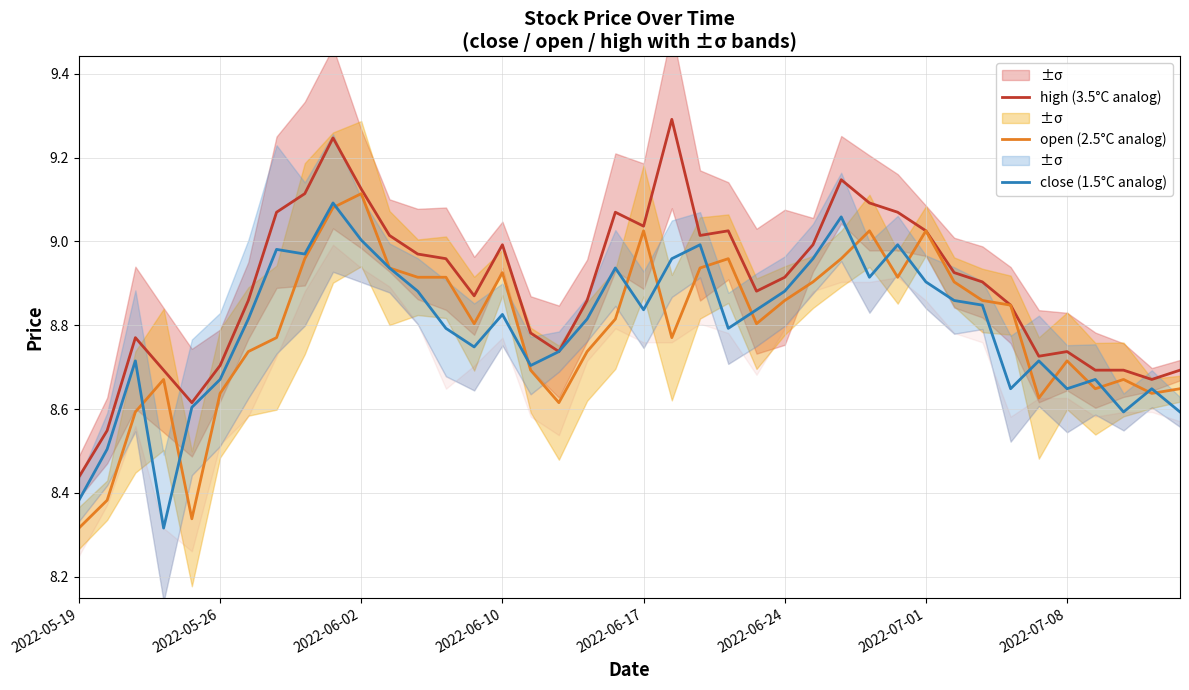

Which series has the largest total across all categories?

high (3.5°C analog)